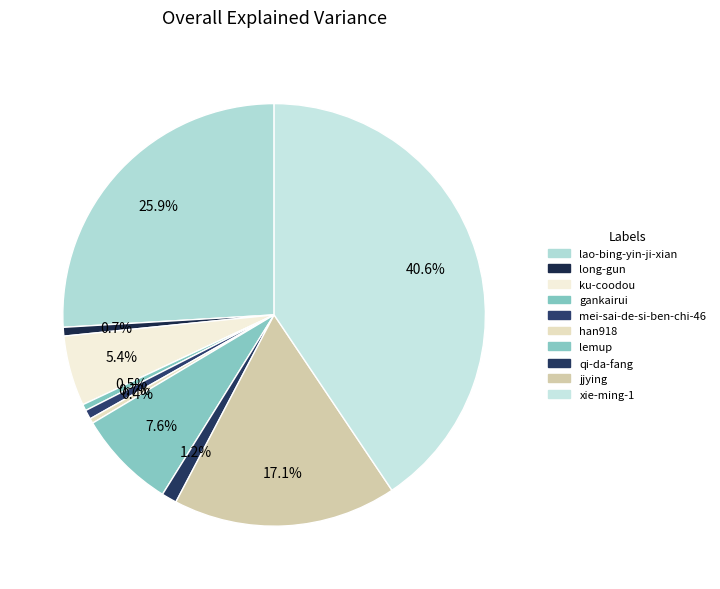

How many segments does this pie chart have?

10